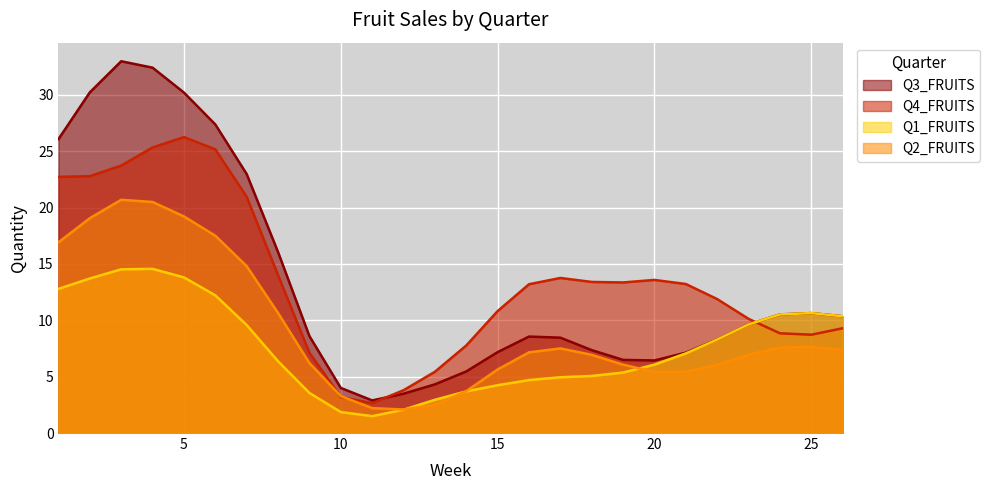

How many times do Q2_FRUITS and Q1_FRUITS cross each other?

3